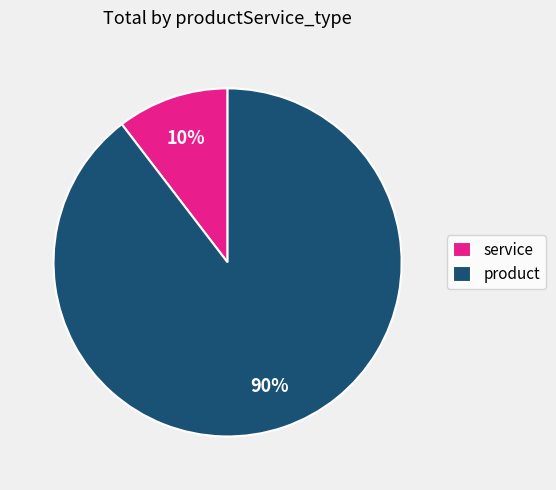

Which category accounts for the majority?

product